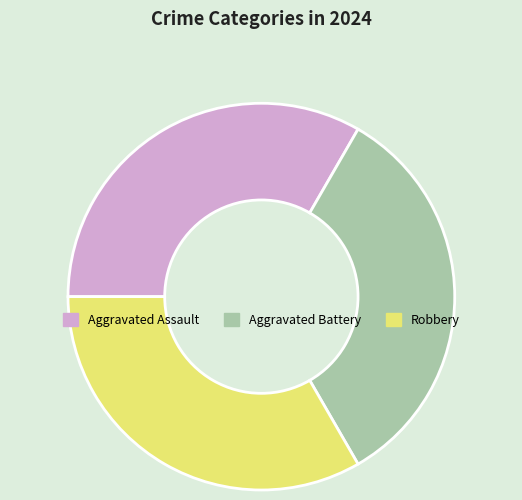

How many slices are in this pie chart?

3